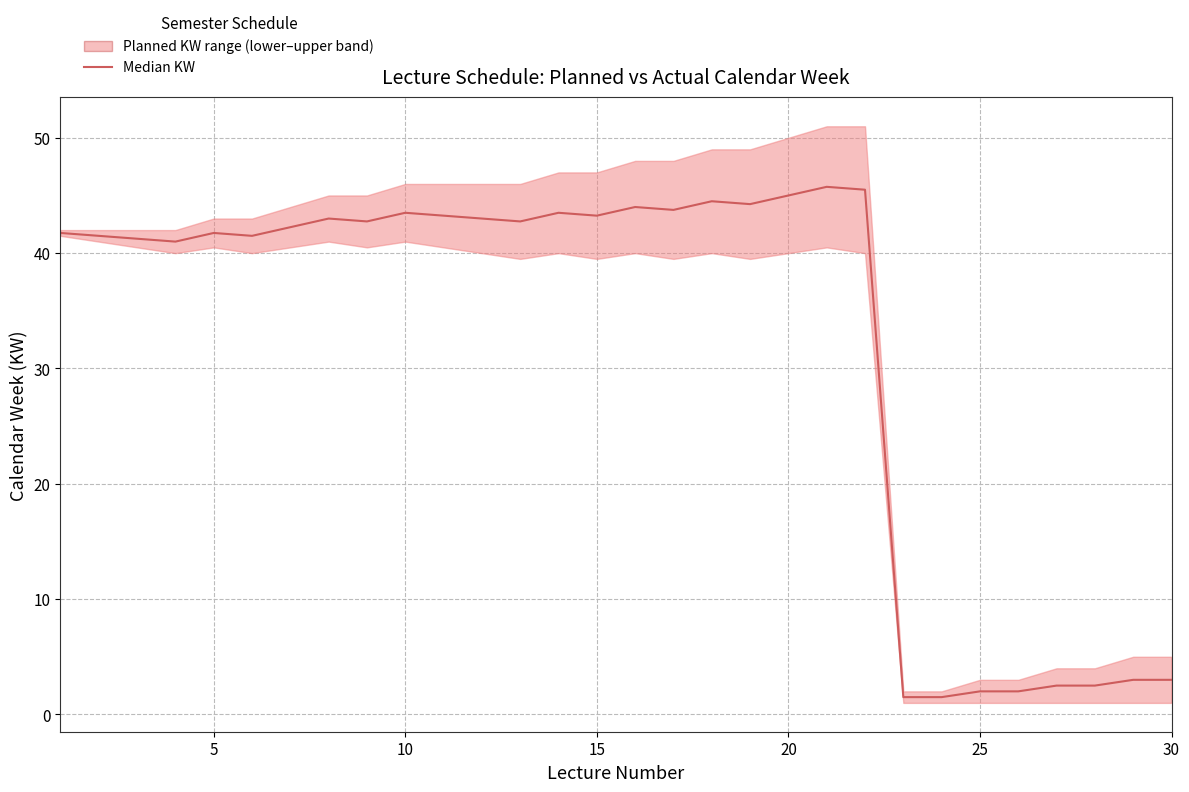

The chart shows a value of 27.4 at 8. True or false?

False